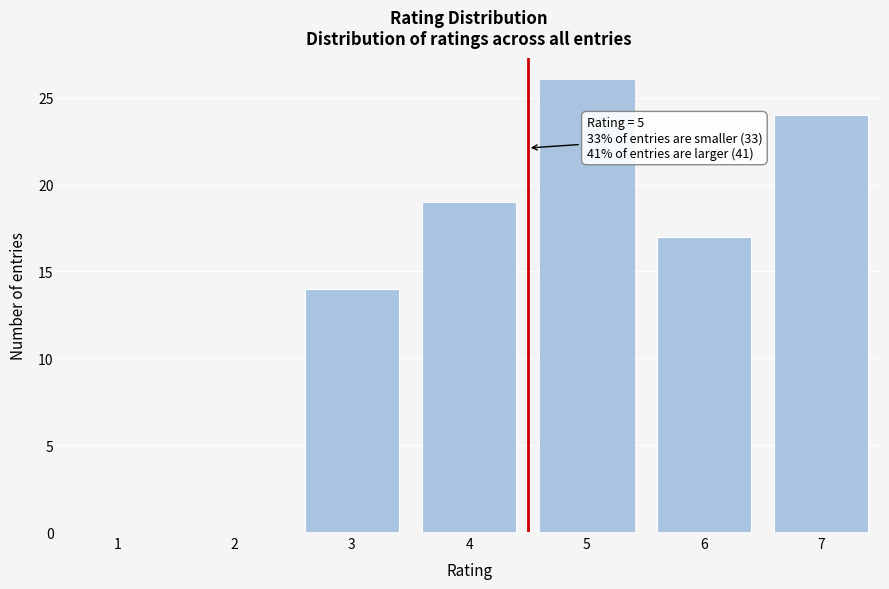

Reading left to right, list all the values displayed in this chart.

1=0	2=0	3=14	4=19	5=26	6=17	7=24